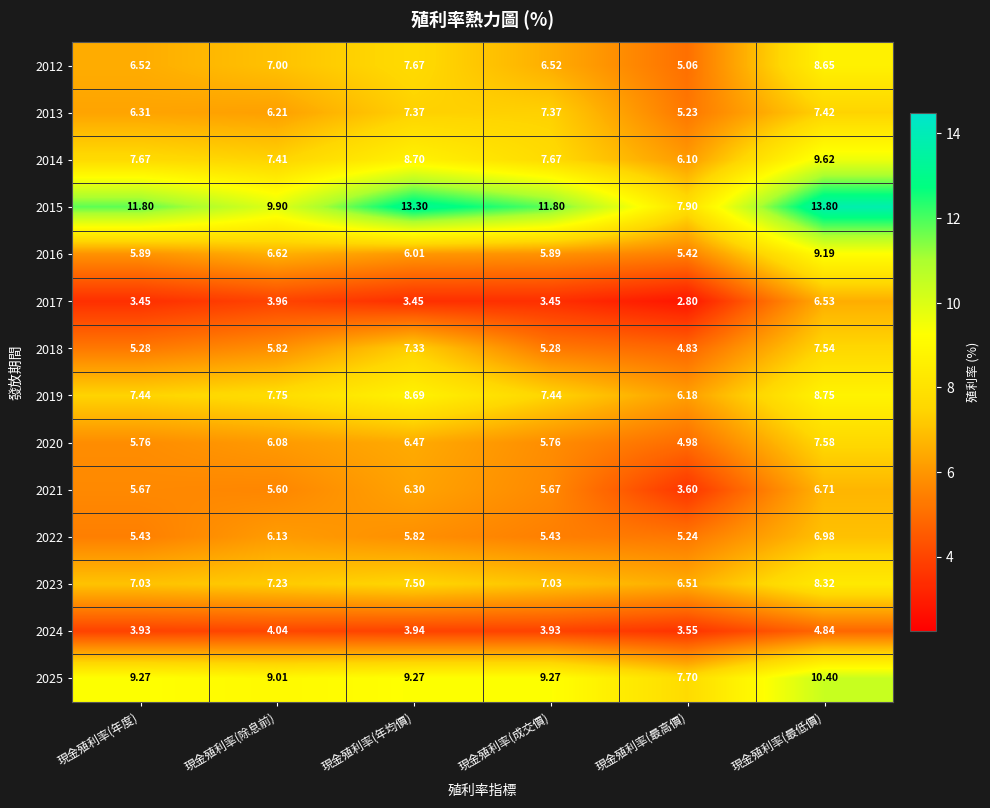

Which category has the lowest value across all series?

現金殖利率(最高價)